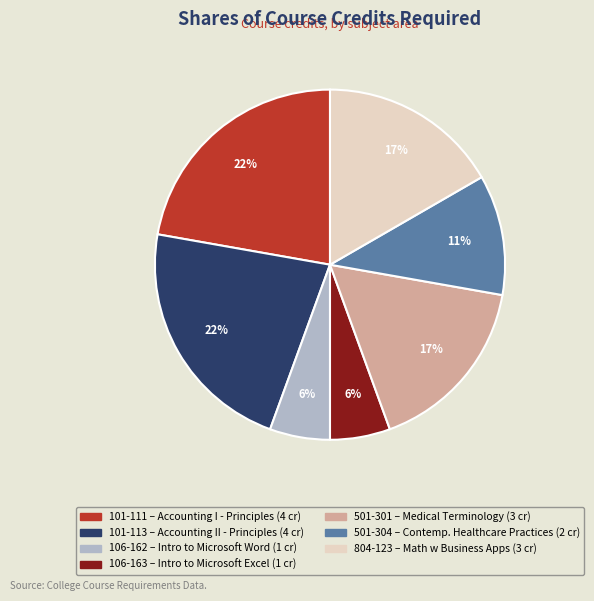

Does any single category account for the majority?

No